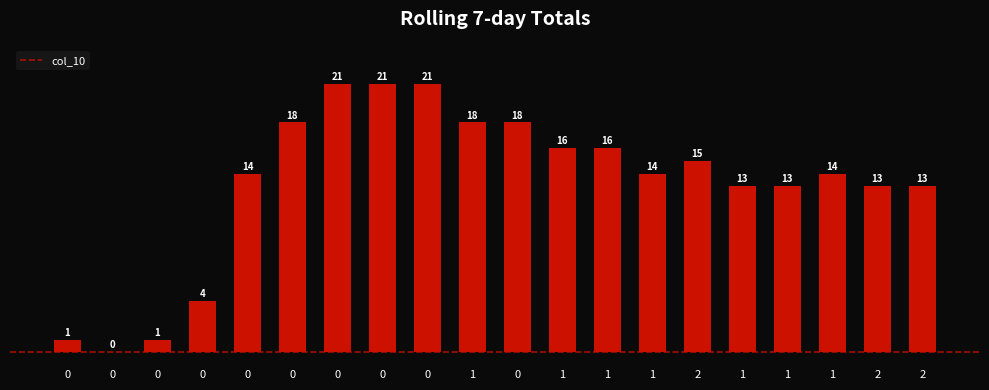

Are the bars horizontal?

No